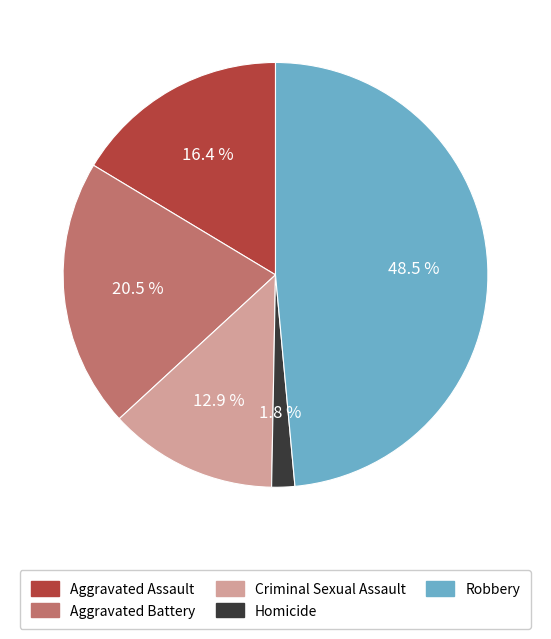

To the nearest percent, what portion does Aggravated Assault represent?

16%